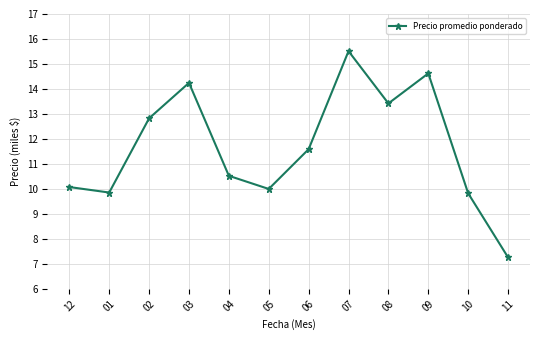

How many points are lower than both their immediate neighbors (excluding endpoints)?

3